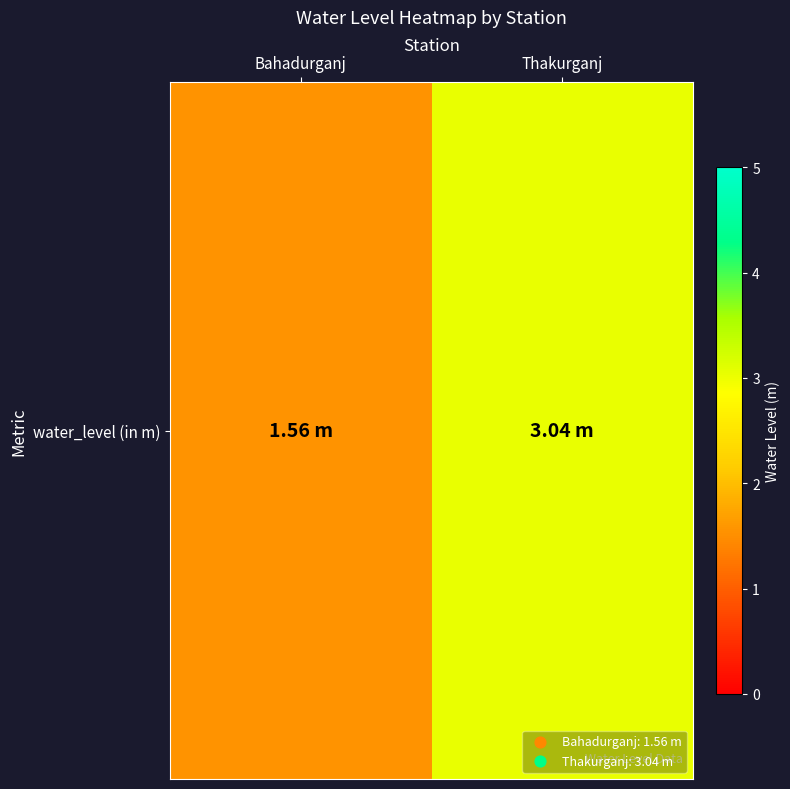

The chart shows a value of 1.6 at Bahadurganj. True or false?

True